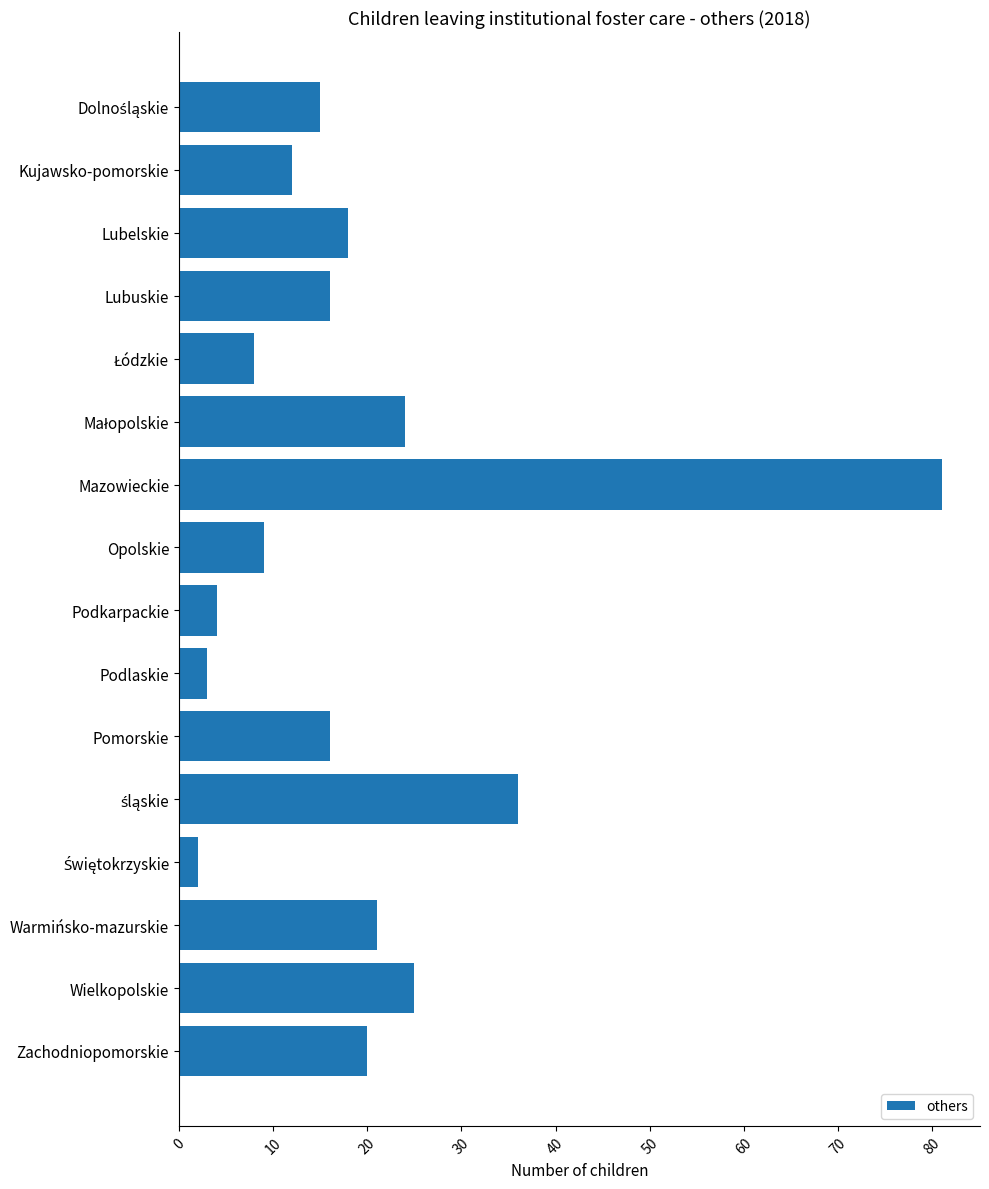

Count the number of categories in the chart.

16